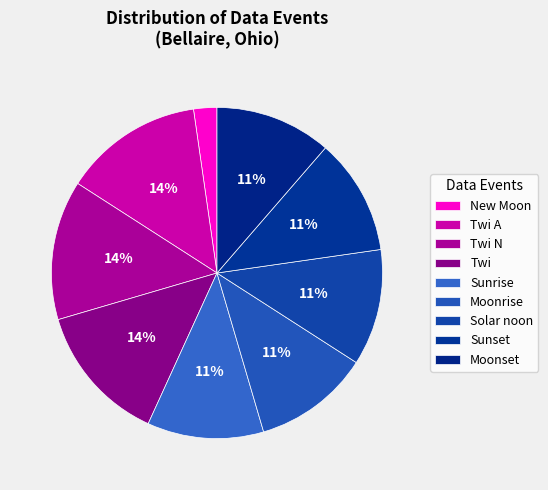

Count the number of slices in the pie.

9